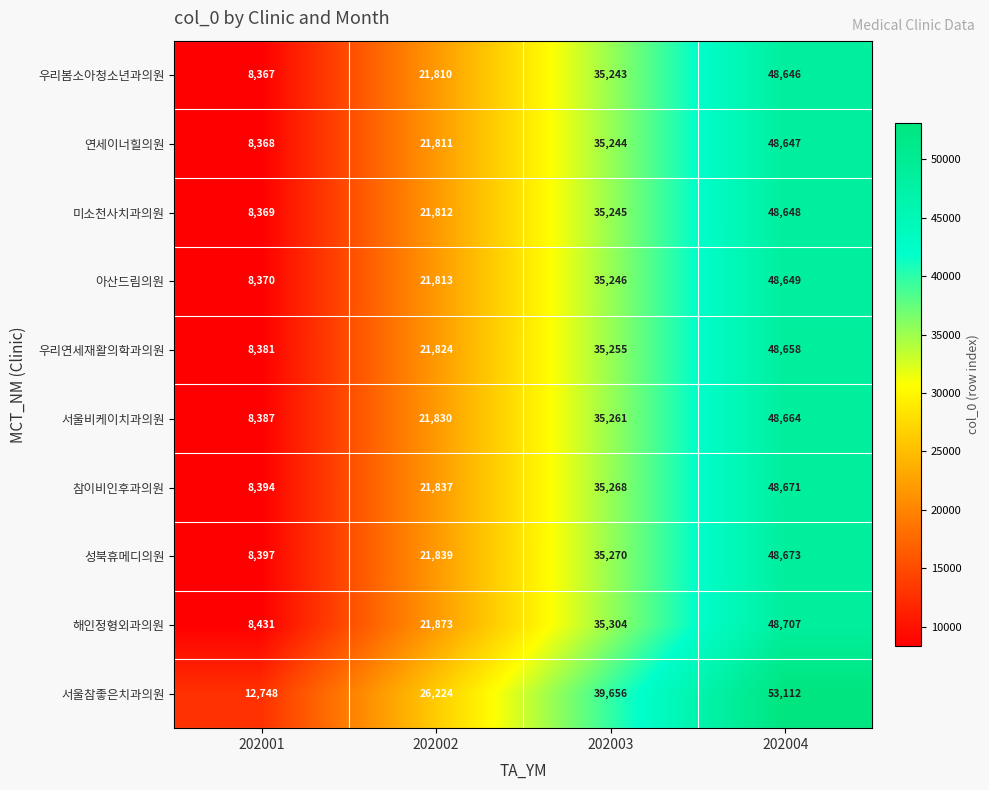

The 연세이너힐의원 series shows 35244 at 202003. True or false?

True